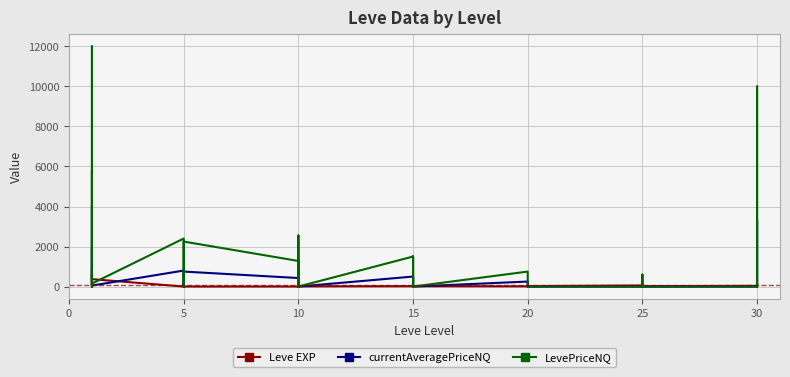

Is it true that currentAveragePriceNQ equals 1493.0 at 37?

False